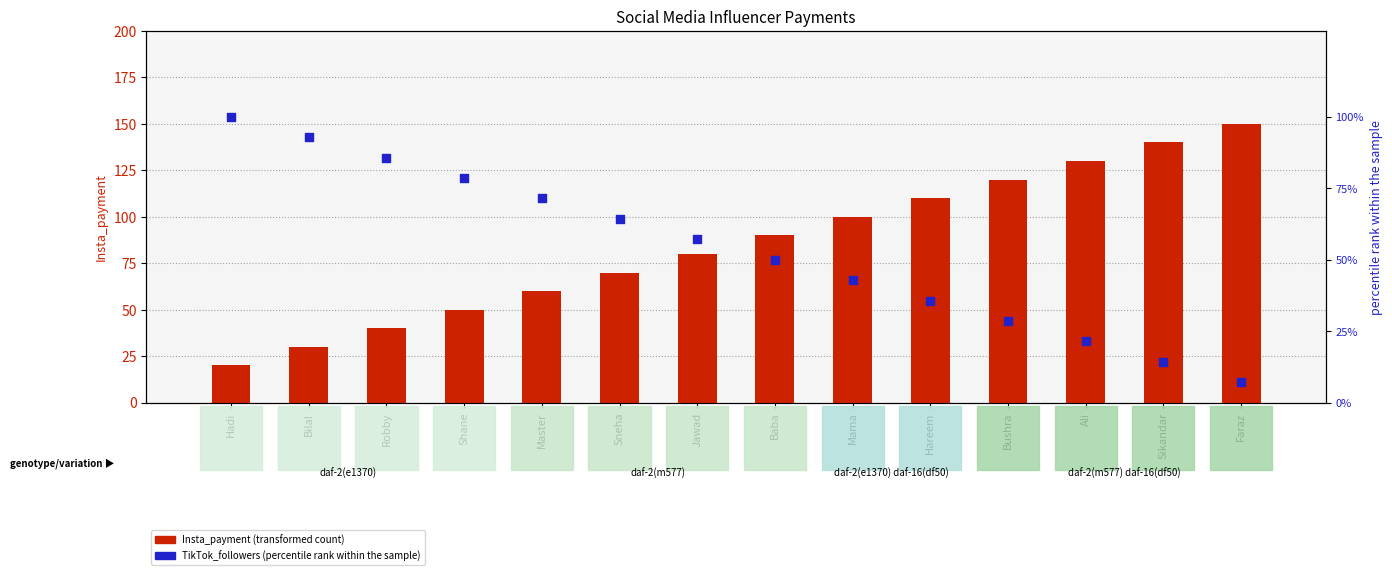

Is the value of TikTok_followers percentile at Bushra greater than the value of Insta_payment at Sikandar?

No